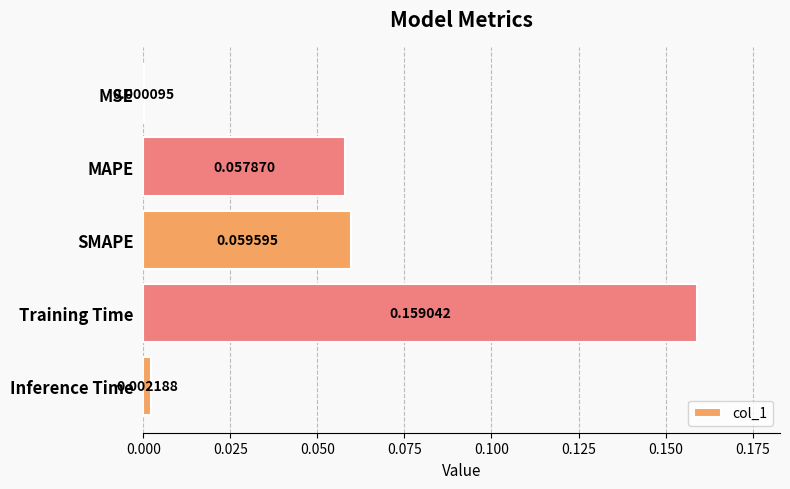

At which label is the value closest to 0?

MSE